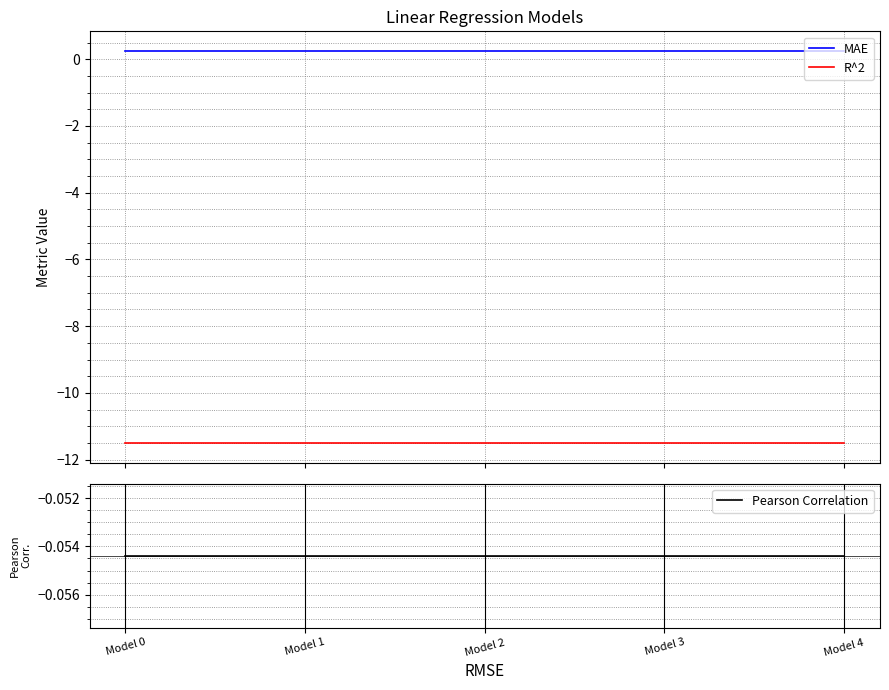

The value of R^2 at Model 0 is -11.5. True or false?

True